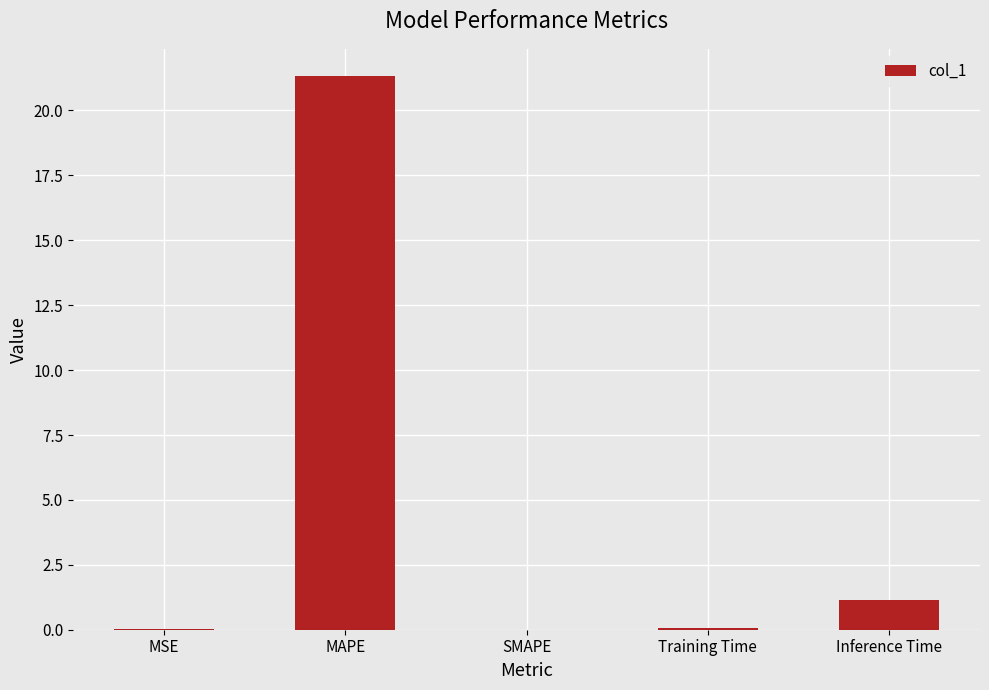

The value at MAPE is 32.1. True or false?

False